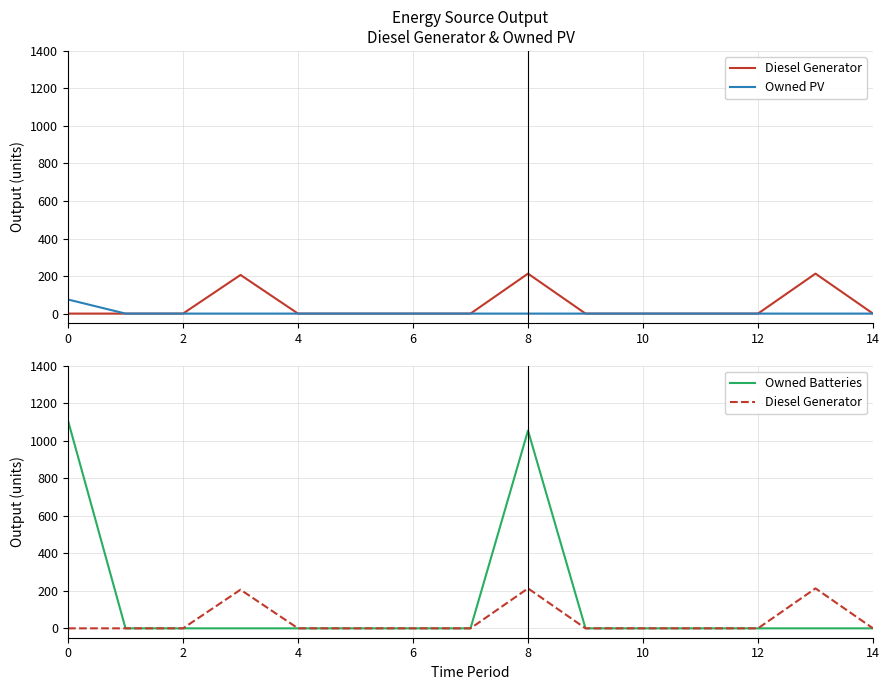

What are all the series names shown in the legend?

Diesel Generator, Owned PV, Owned Batteries